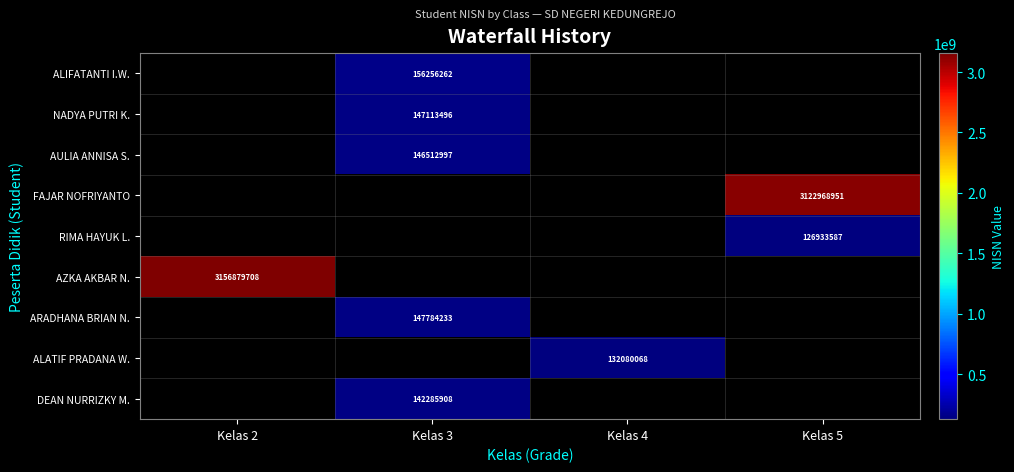

Count the number of categories in the chart.

4